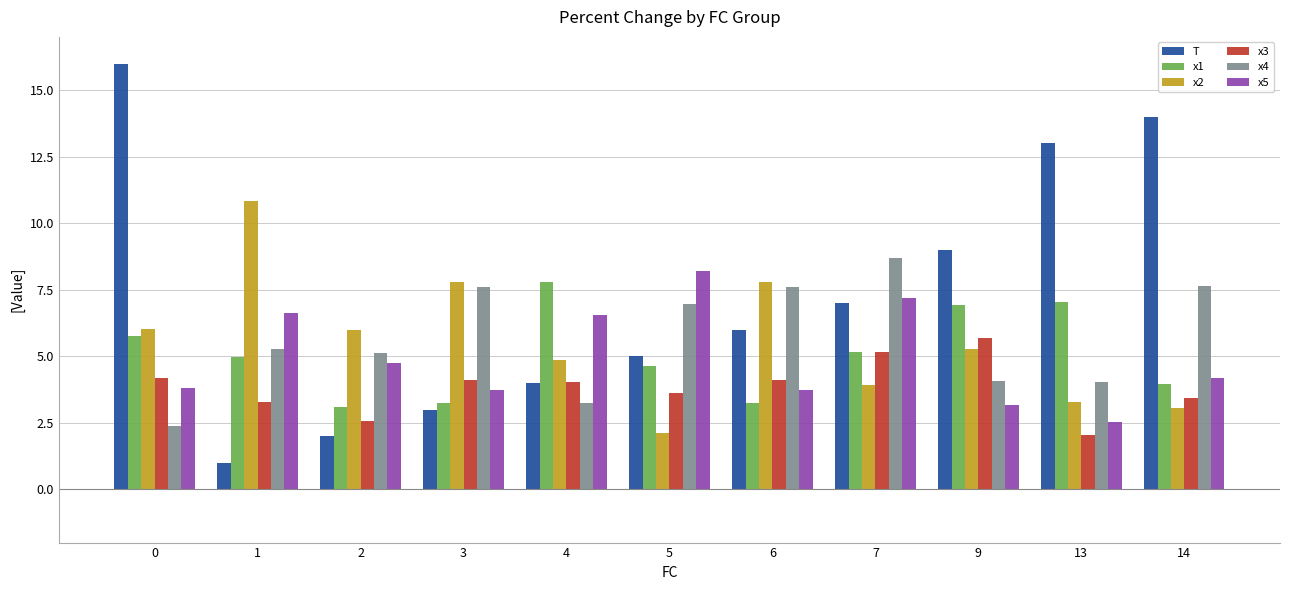

What is the difference between the second highest and second lowest values in the T series?

12.0